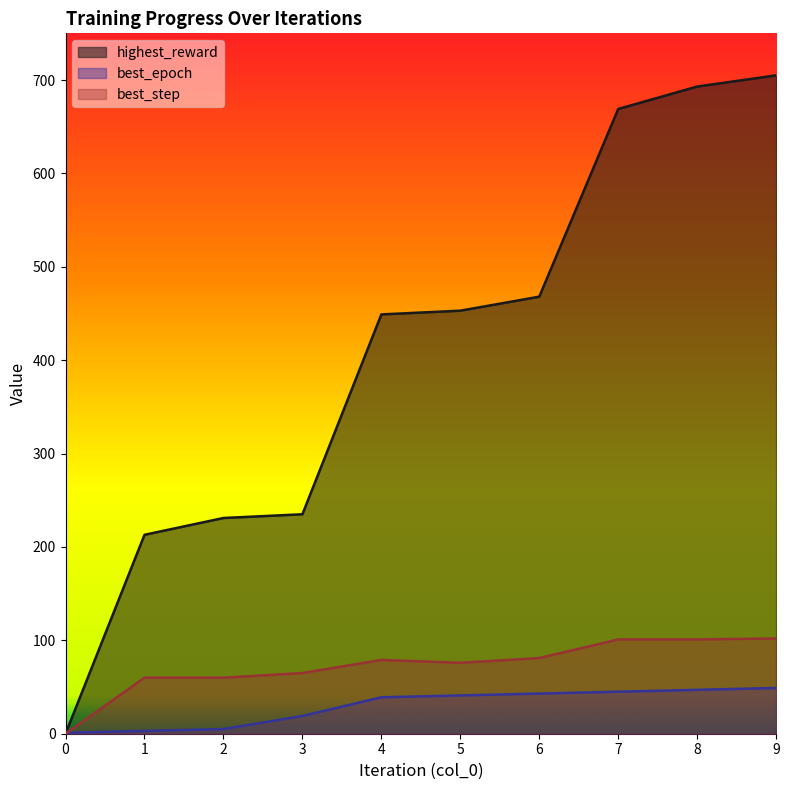

True or false: best_epoch has a value of 39 at 4.

True